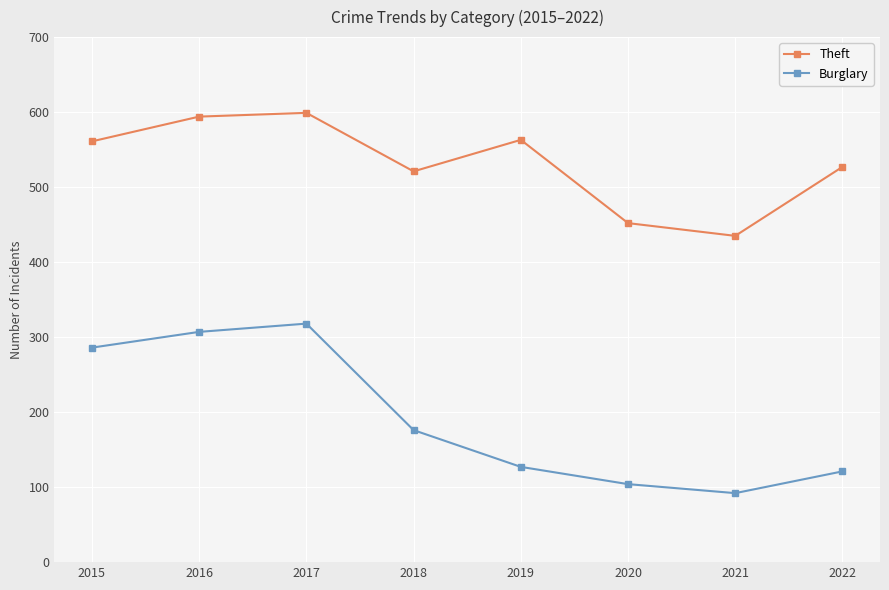

How many data points does each series have?

8